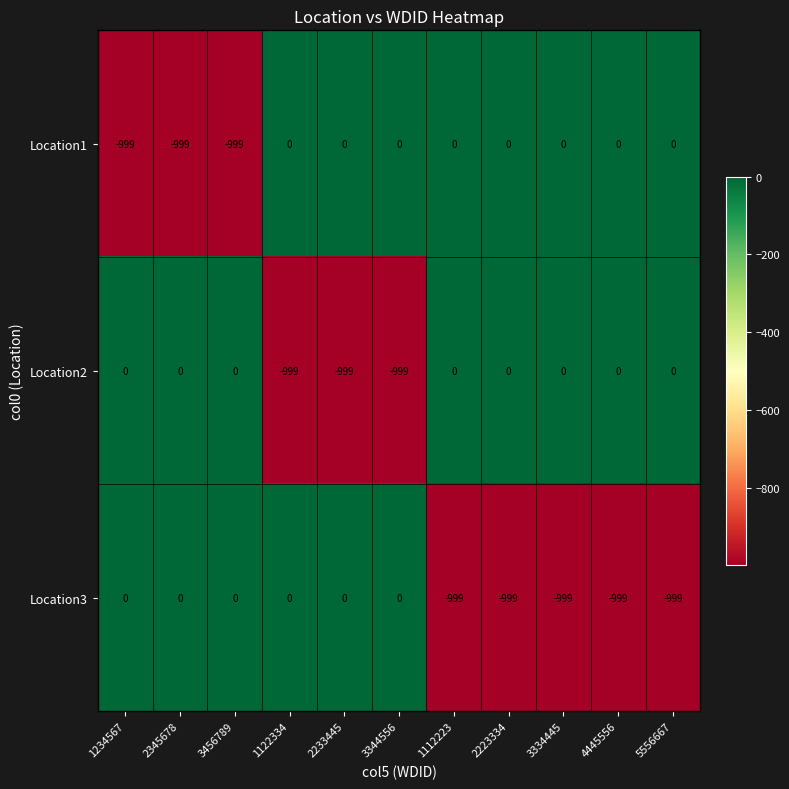

Count the Location3 values in the range -999 to 0.

11